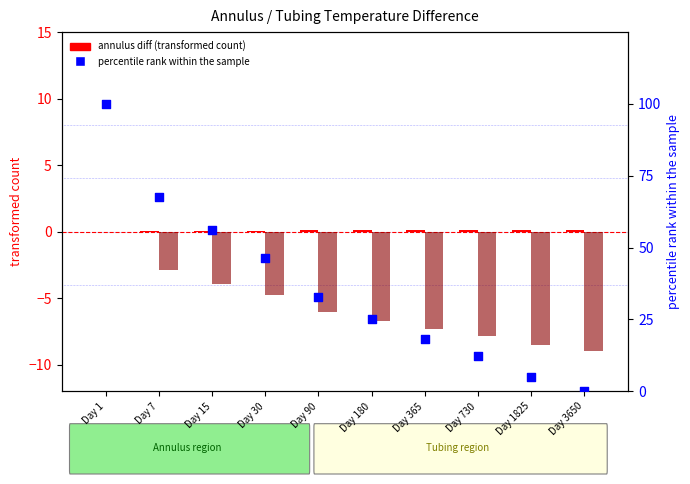

Which series contains the lowest Y value?

tubing diff